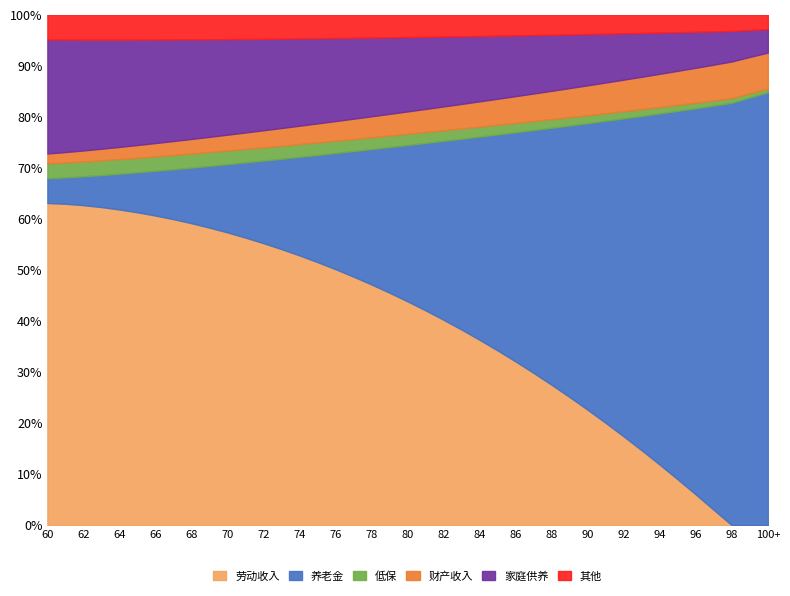

What are all the series names shown in the legend?

劳动收入, 养老金, 低保, 财产收入, 家庭供养, 其他